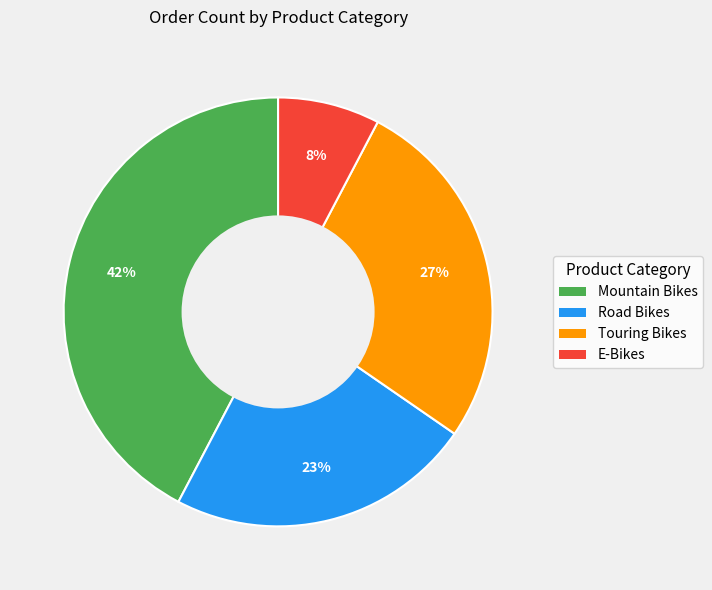

Which slice is the largest?

Mountain Bikes